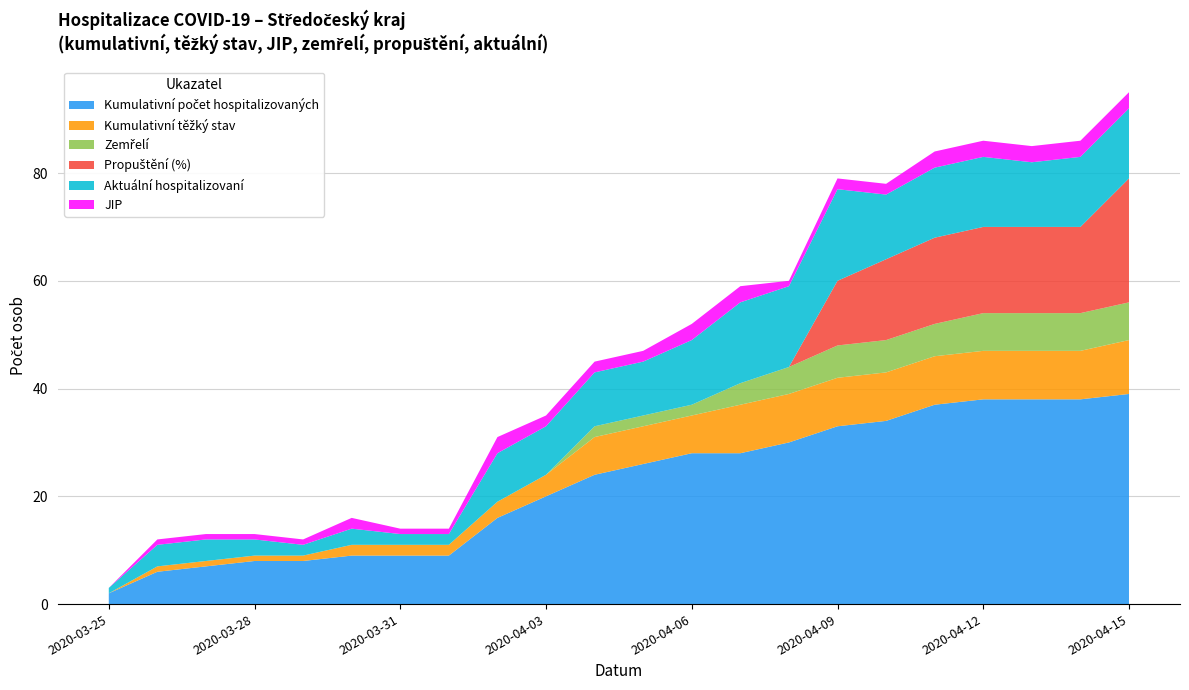

Reading left to right, extract all data points from this chart.

Kumulativní počet hospitalizovaných: 2	6	7	8	8	9	9	9	16	20	24	26	28	28	30	33	34	37	38	38	38	39
Kumulativní těžký stav: 0	1	1	1	1	2	2	2	3	4	7	7	7	9	9	9	9	9	9	9	9	10
Zemřelí: 0	0	0	0	0	0	0	0	0	0	2	2	2	4	5	6	6	6	7	7	7	7
Propuštění (%): 0	0	0	0	0	0	0	0	0	0	0	0	0	0	0	12	15	16	16	16	16	23
Aktuální hospitalizovaní: 1	4	4	3	2	3	2	2	9	9	10	10	12	15	15	17	12	13	13	12	13	13
JIP: 0	1	1	1	1	2	1	1	3	2	2	2	3	3	1	2	2	3	3	3	3	3